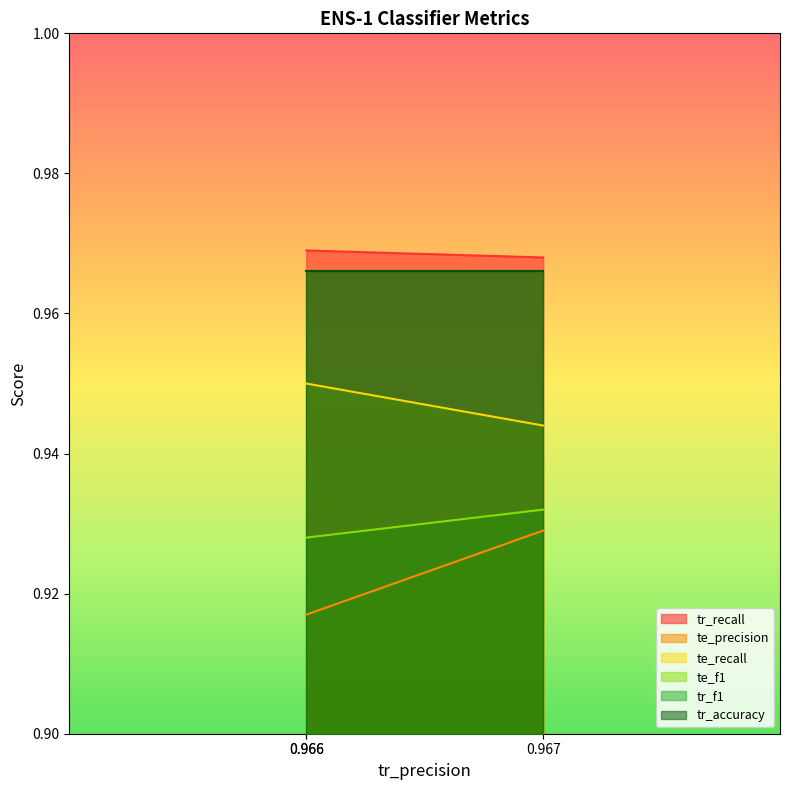

The value of te_precision at 0.966 is 0.4. True or false?

False